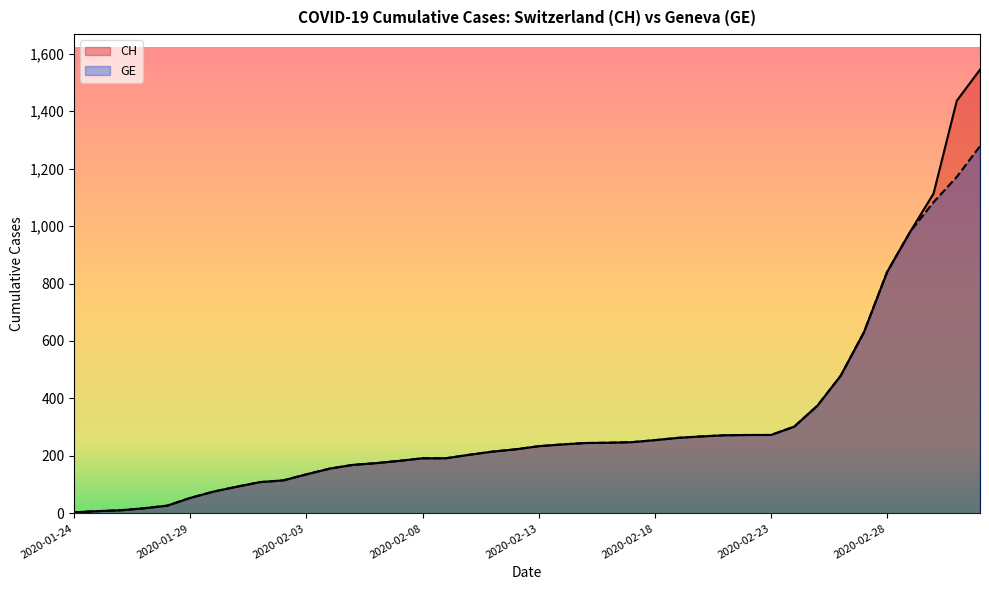

At how many categories does at least one series exceed 810?

5